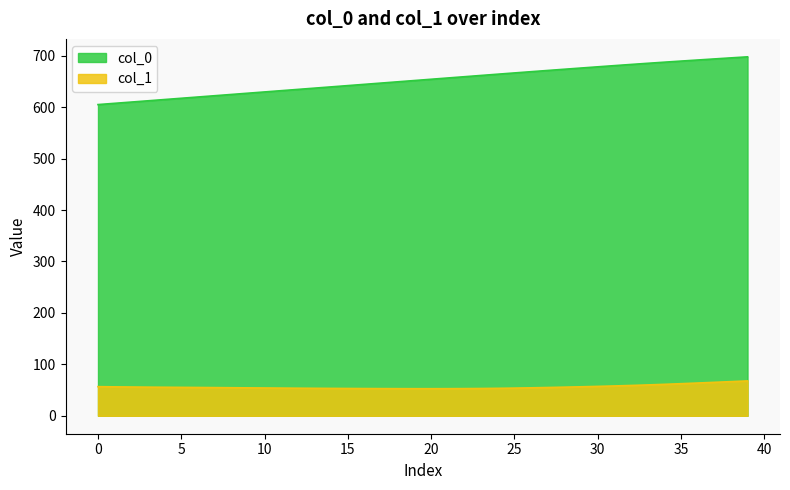

True or false: col_0 has more than 1 interior local peaks.

False